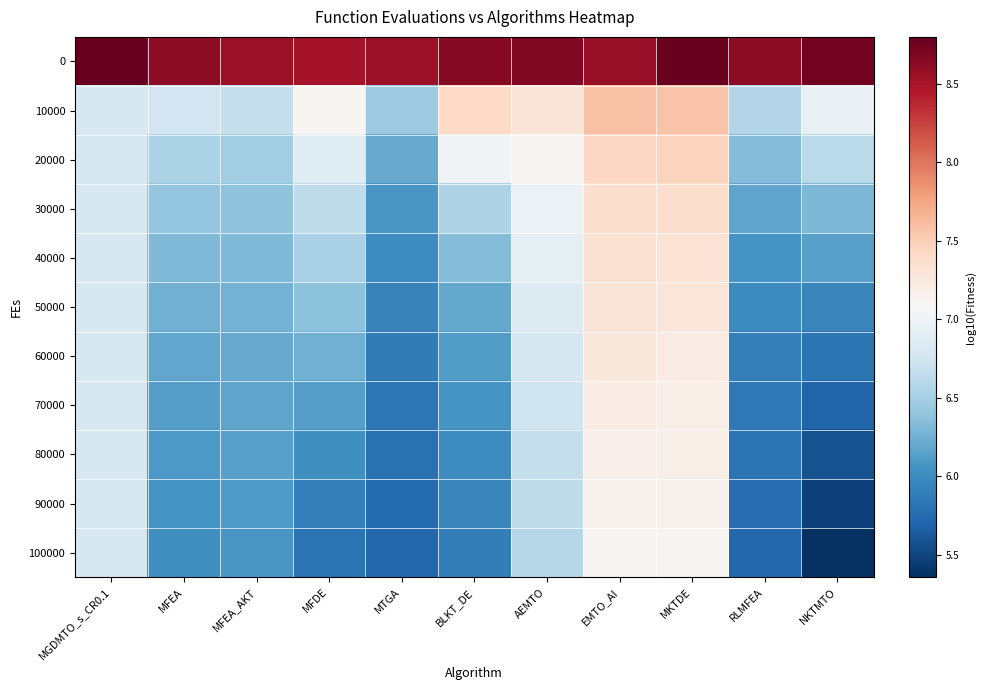

What is the total value across all series at MFDE?

72.1